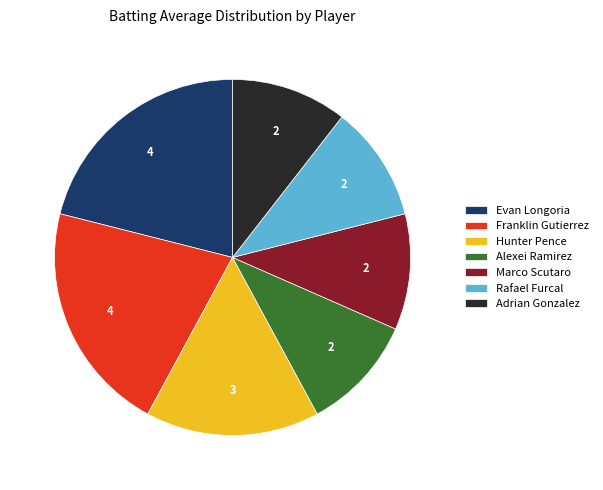

Combined, do Evan Longoria and Rafael Furcal account for over 50%?

No